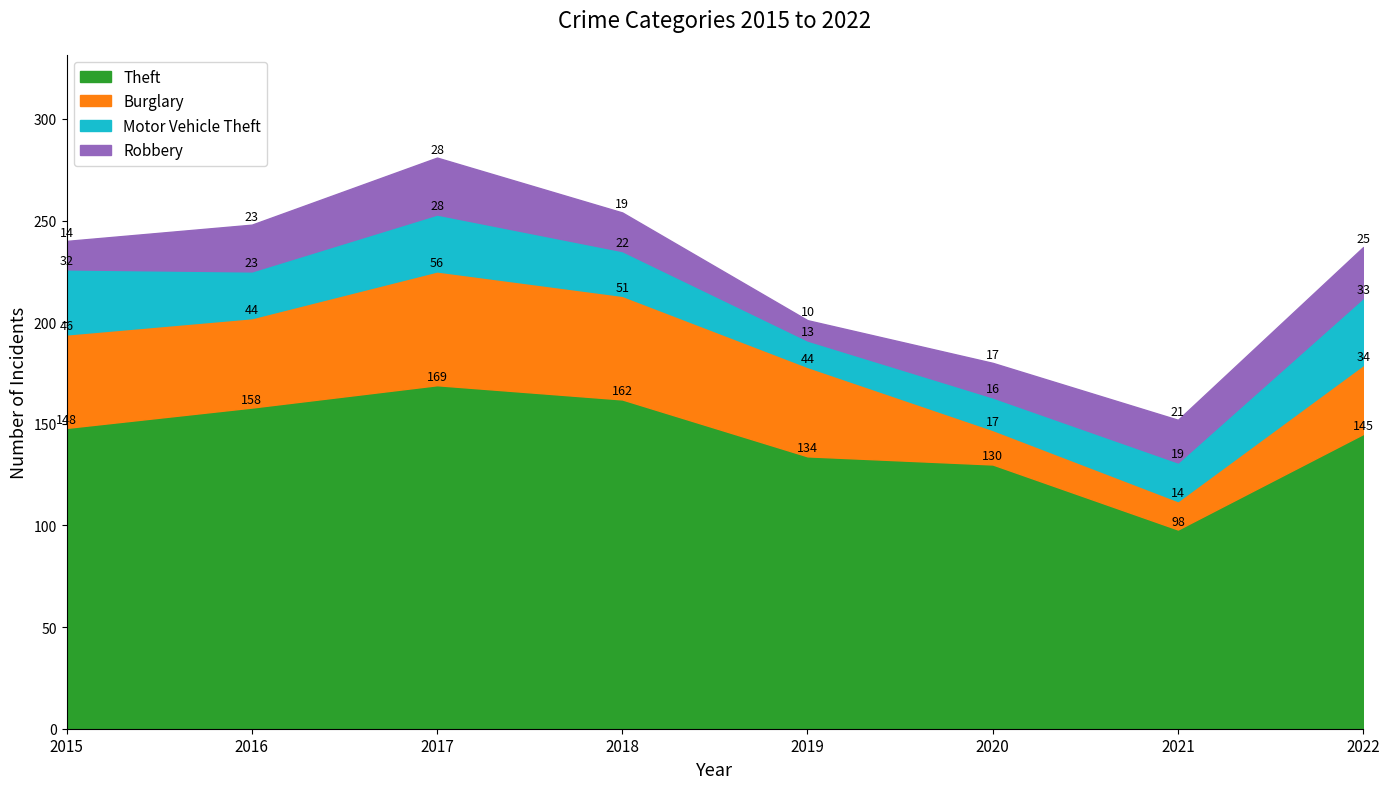

True or false: Theft has more than 1 points higher than both neighbors.

False